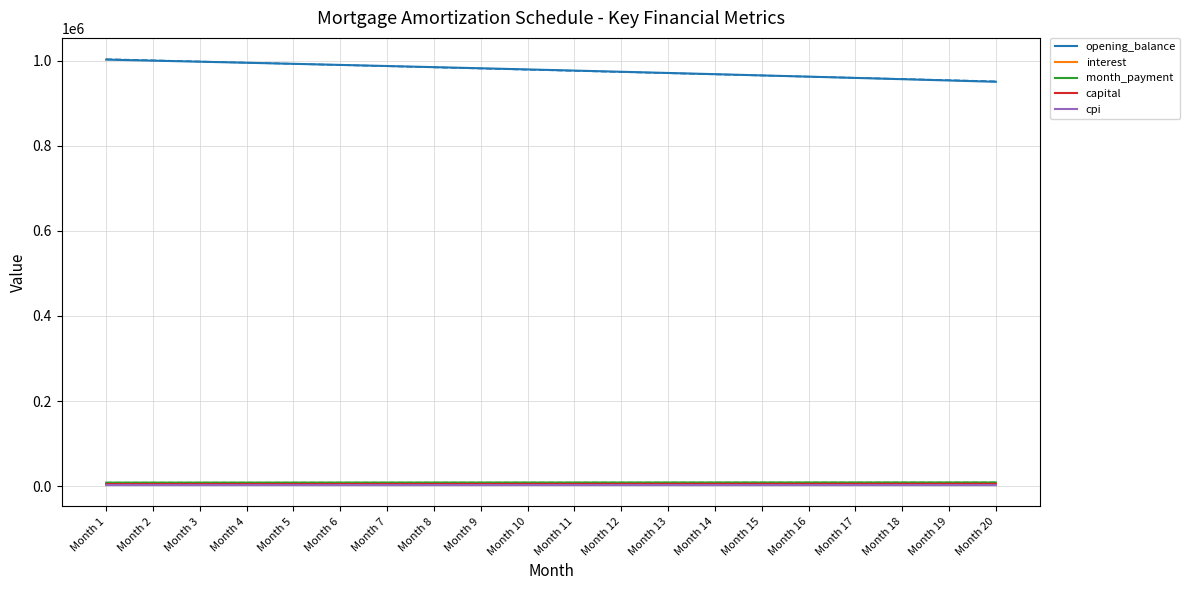

What is the value of the capital point at the 11th from the left?

5204.6